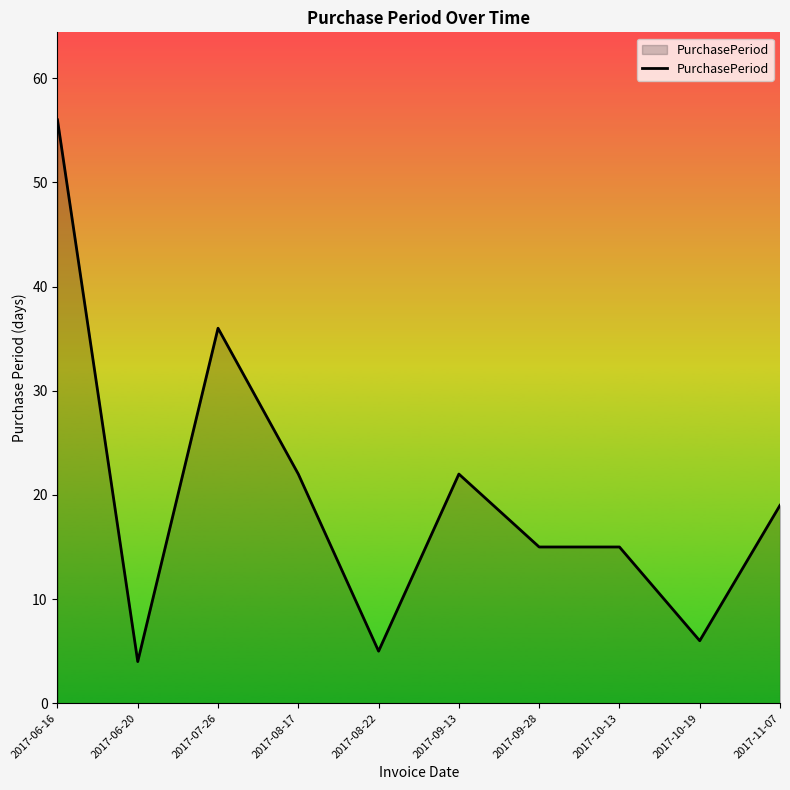

What is the greatest value displayed?

56